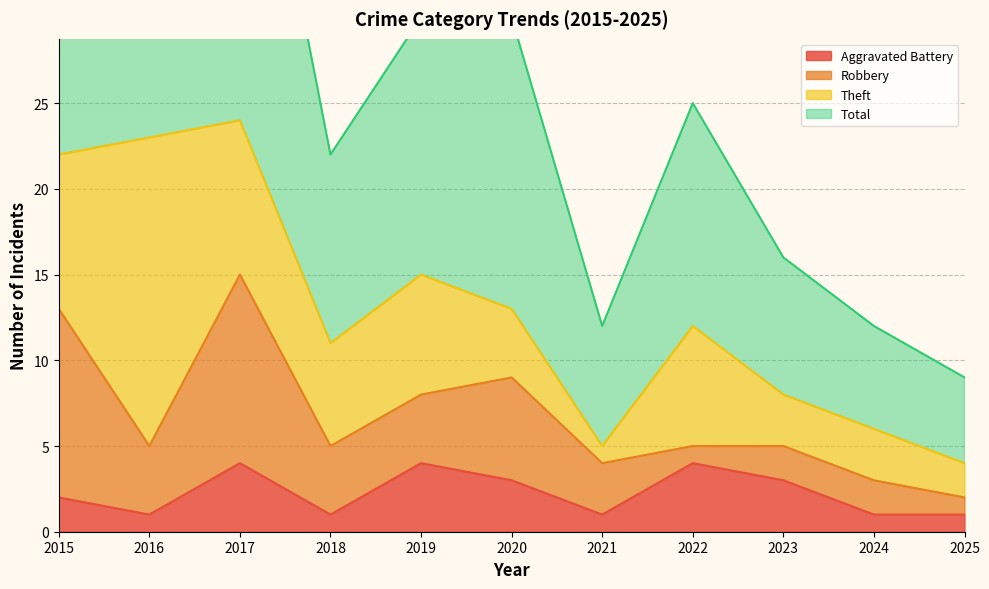

What is the sum of the Aggravated Battery values at 2024 and 2016?

2